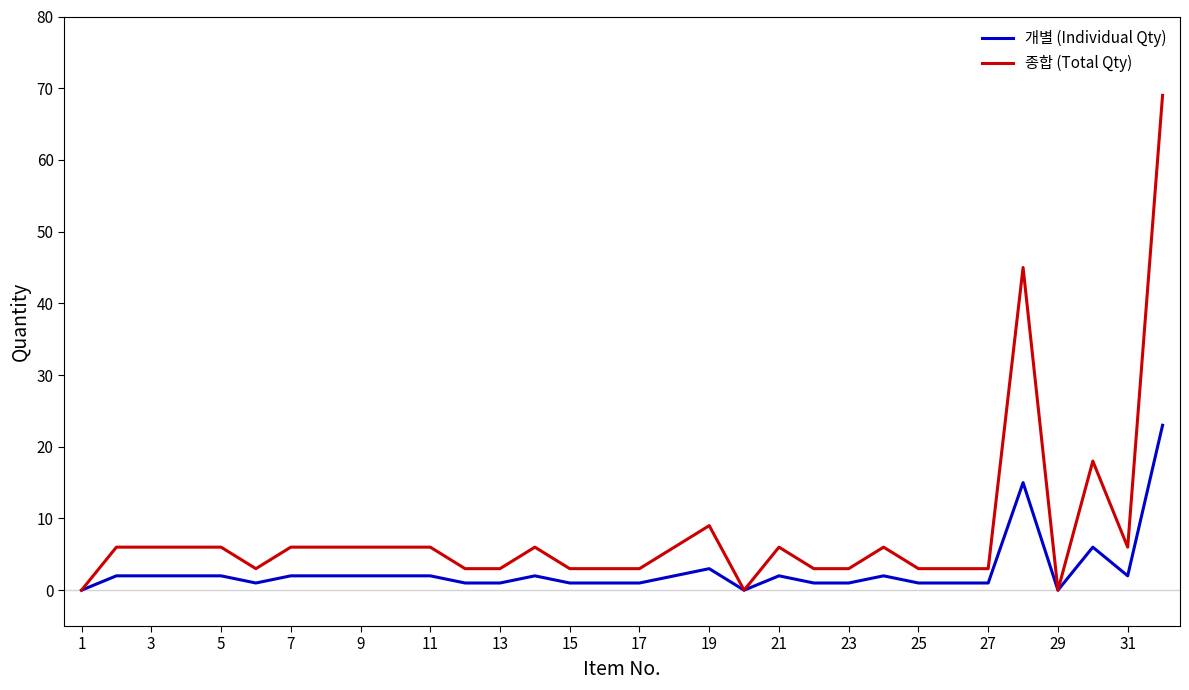

Which series has the largest total across all categories?

종합 (Total Qty)